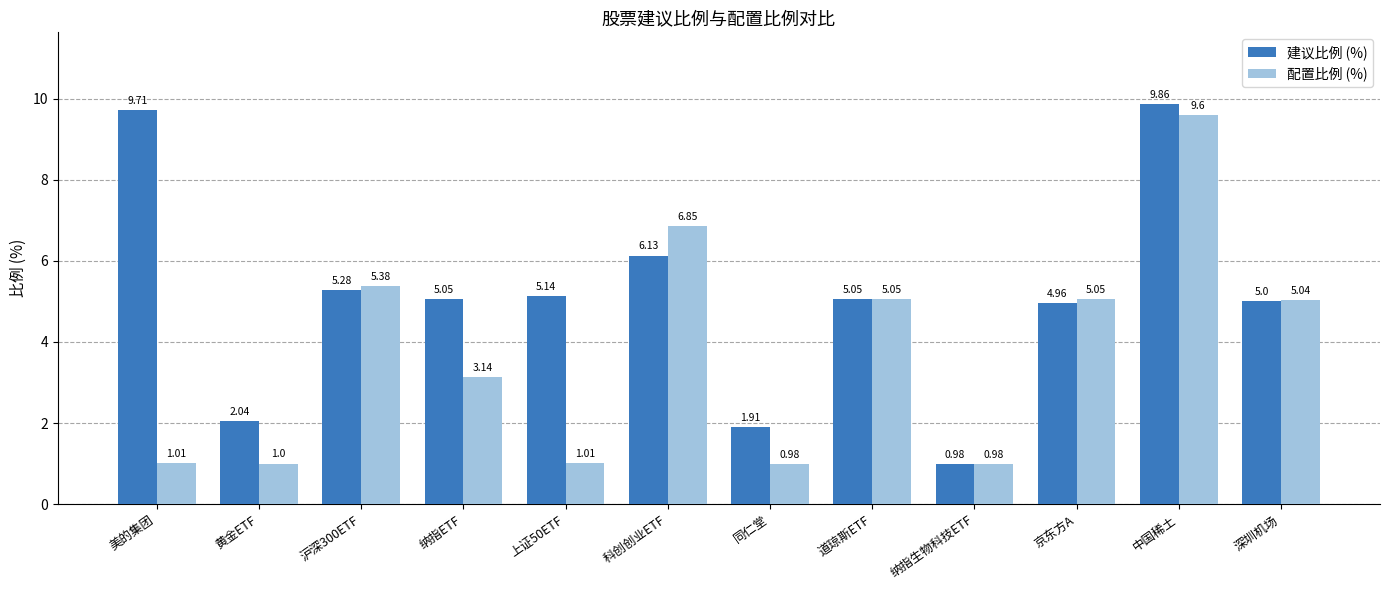

What is the sum of the 建议比例 (%) values at 深圳机场 and 京东方A?

10.0